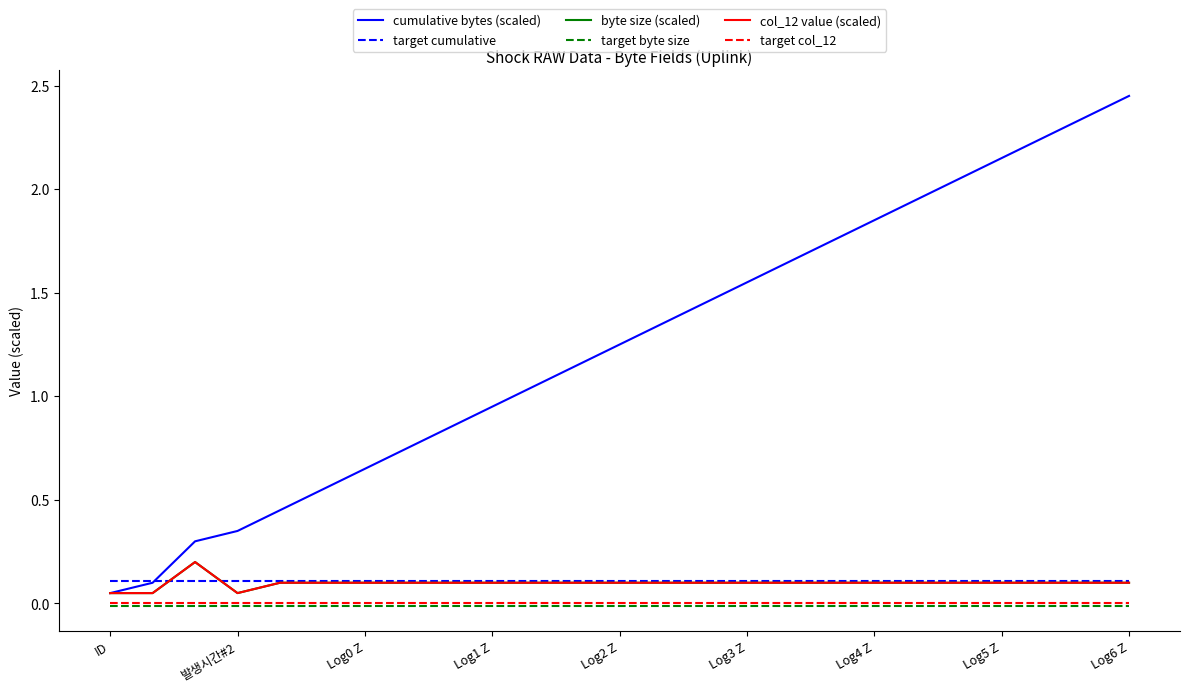

Which series has the widest spread of values?

cumulative bytes (scaled)